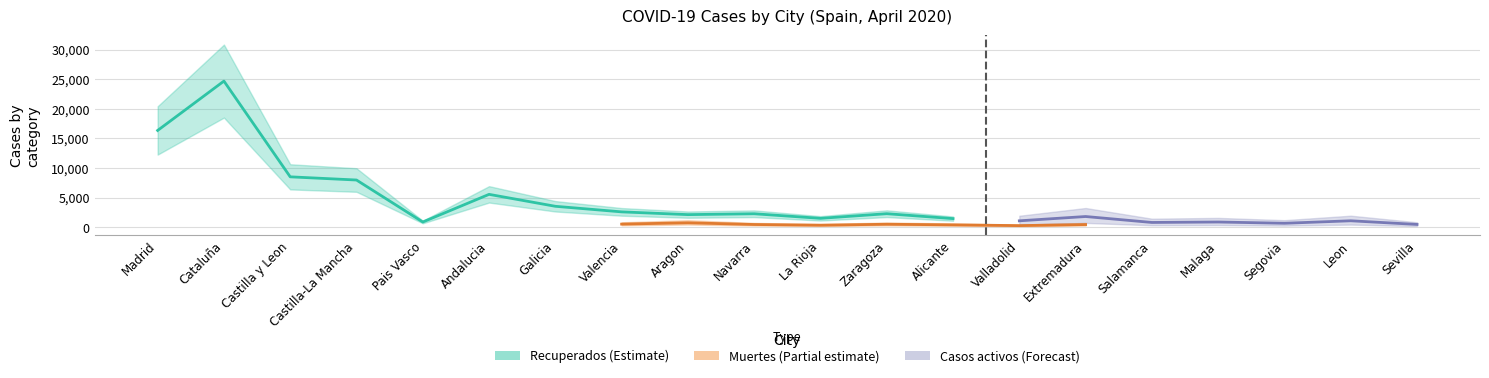

The value of Casos activos at Leon is 548. True or false?

False